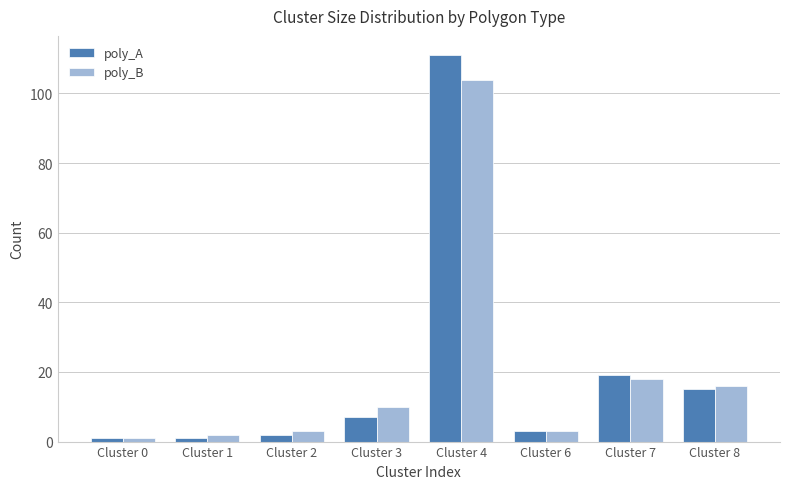

Rank the series at Cluster 4 from highest to lowest value.

poly_A, poly_B